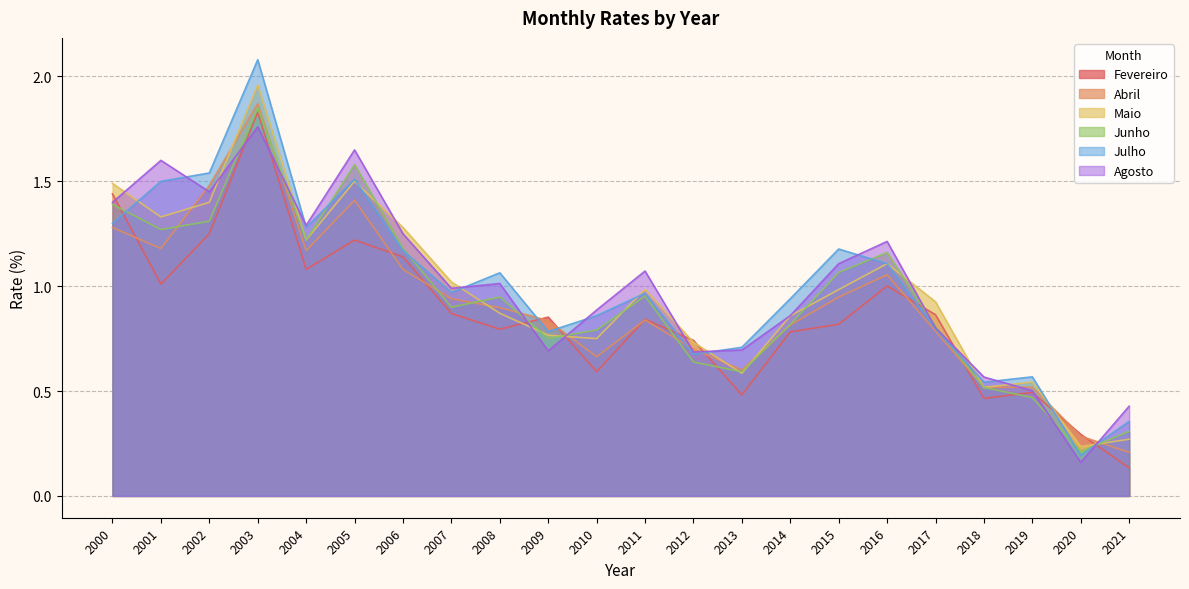

What is the total value across all series at 2007?

5.7